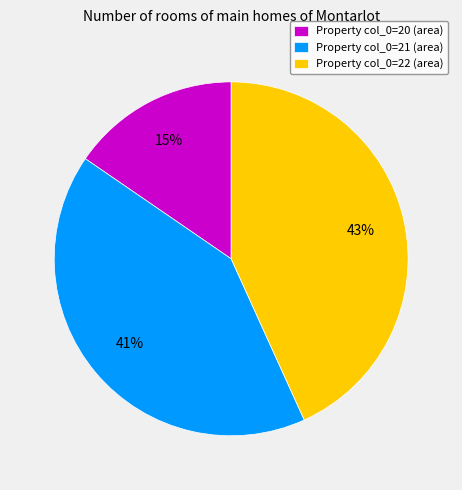

Which has a higher value, Property col_0=21 (area) or Property col_0=20 (area)?

Property col_0=21 (area)